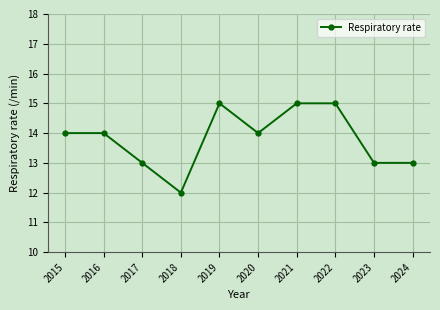

What is the smallest value displayed?

12